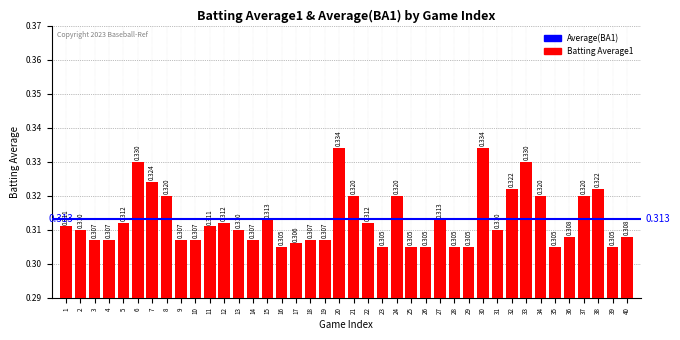

What is the approximate value at 2?

0.3